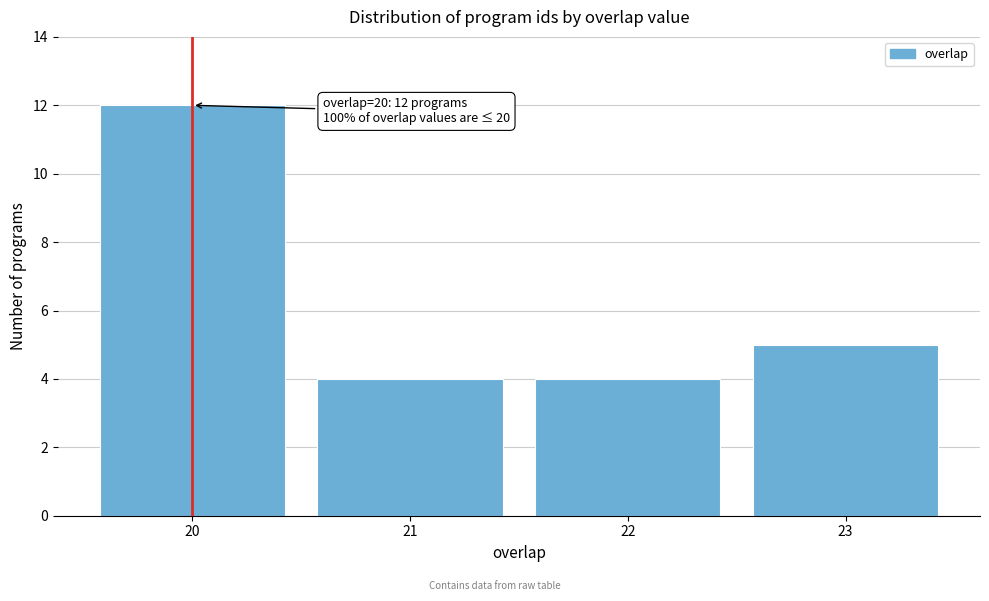

Reading left to right, what are all the values shown in this chart?

20=12	21=4	22=4	23=5